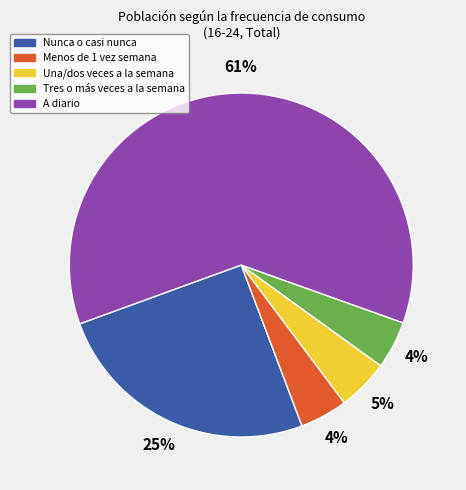

The Nunca o casi nunca slice represents 25% of the pie. True or false?

True